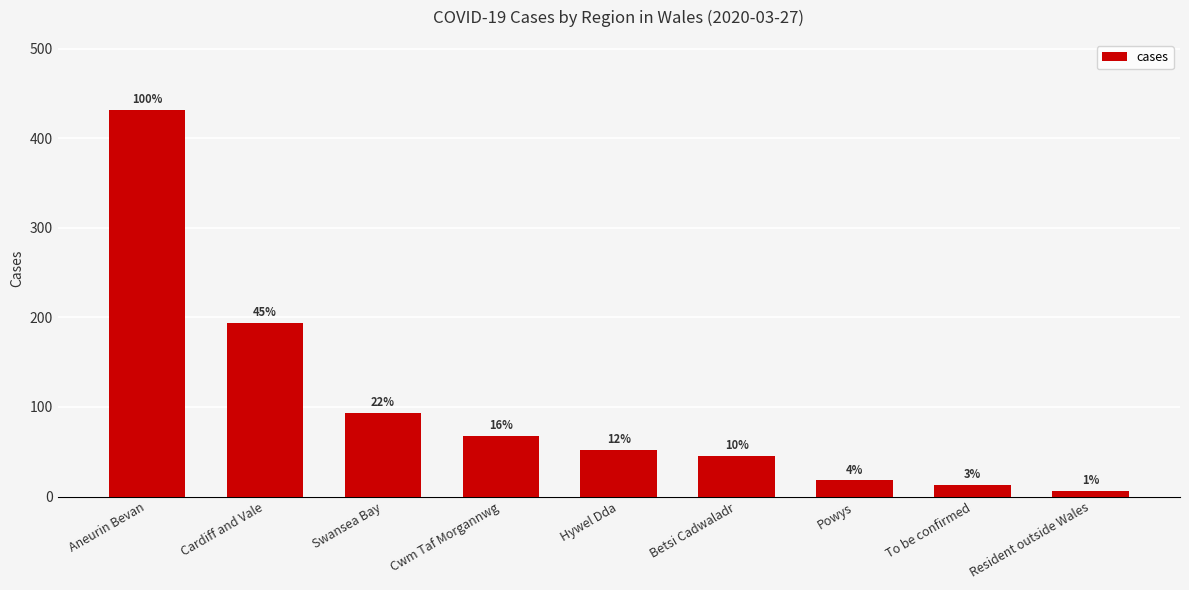

How many bars are there in total?

9